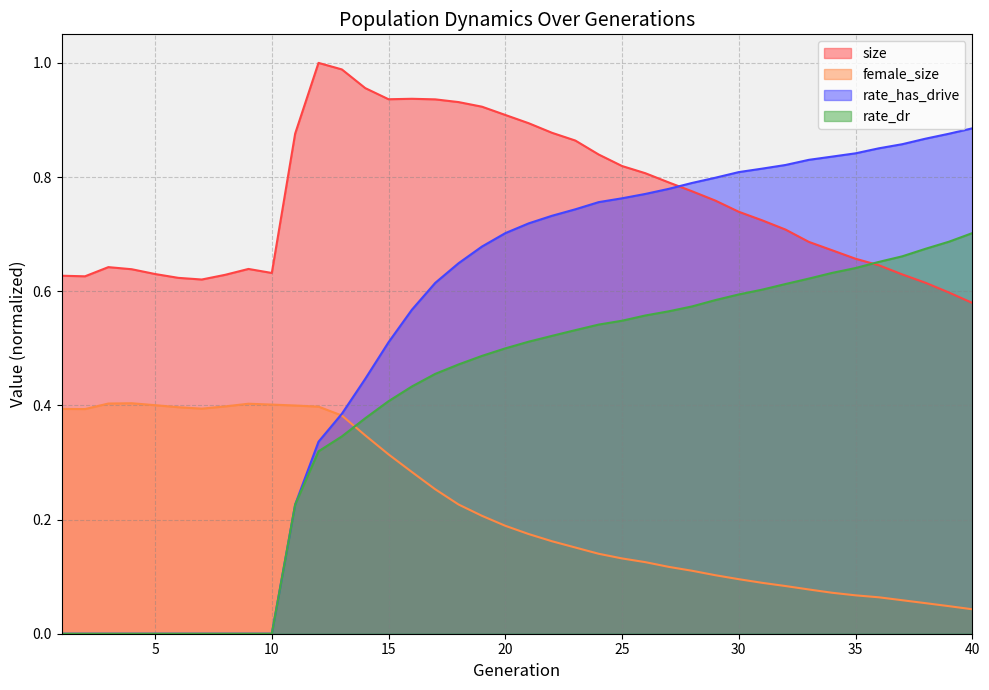

What is the sum of the female_size values at 36 and 1?

0.5